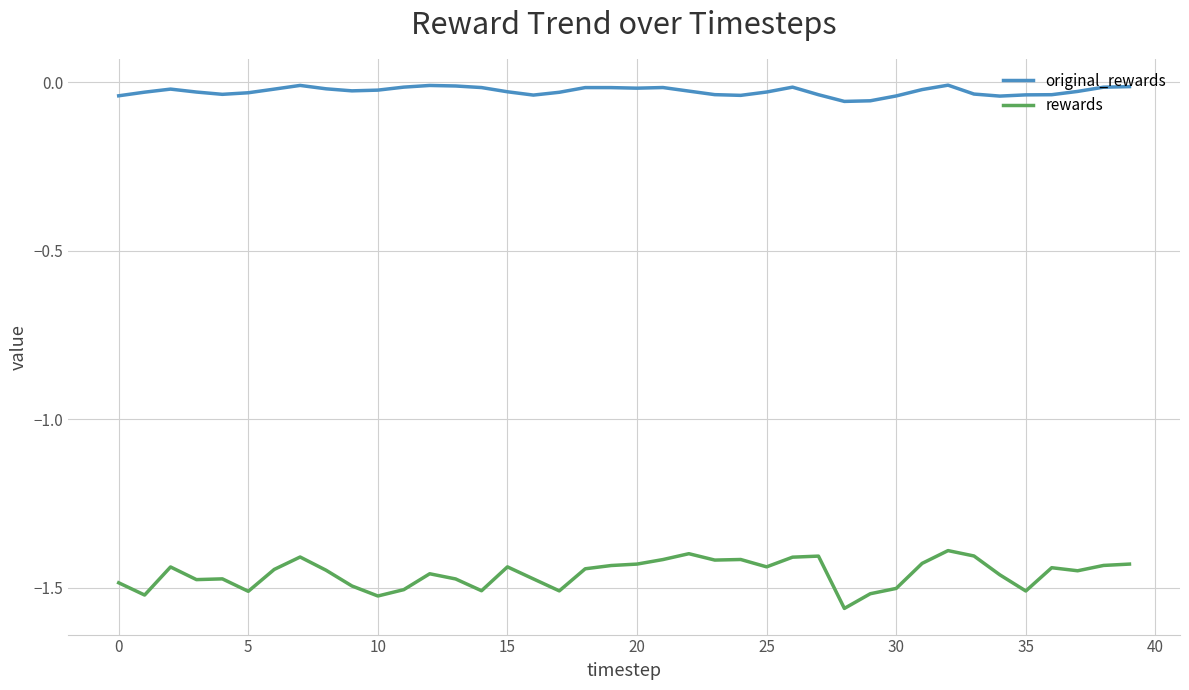

Which series has the widest spread of values?

rewards